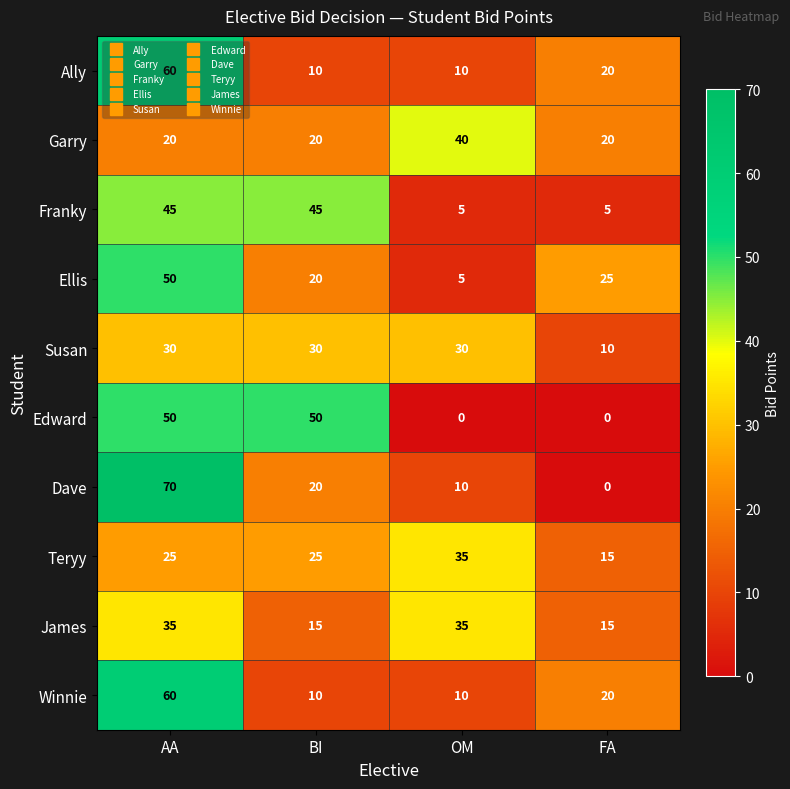

Which category has the lowest value in the Teryy series?

FA